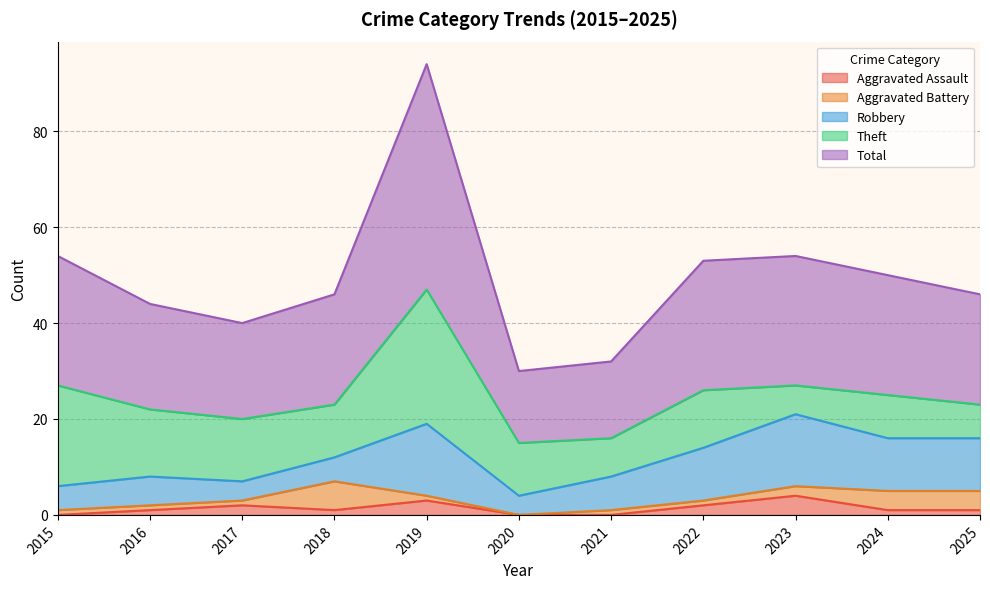

In Robbery, how many points are higher than both neighbors (excluding endpoints)?

3